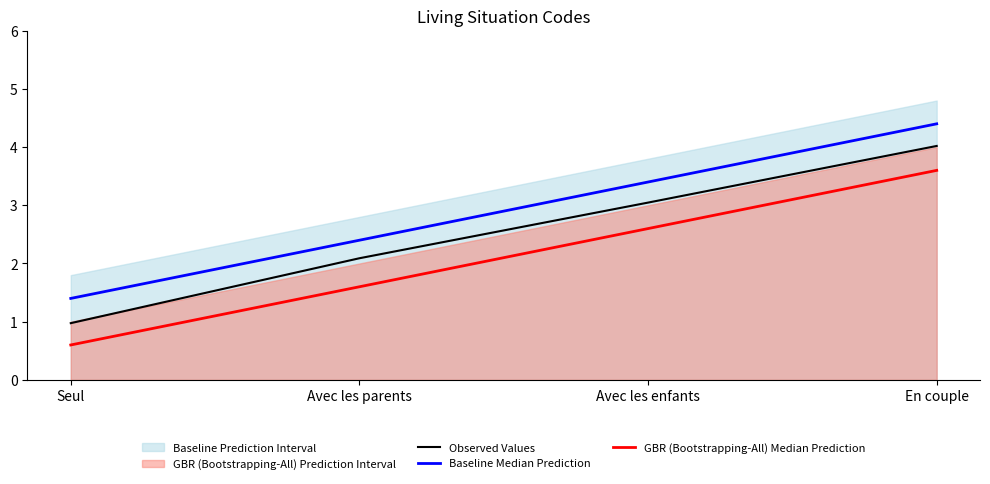

What is the sum of the Observed Values values at En couple and Seul?

5.0